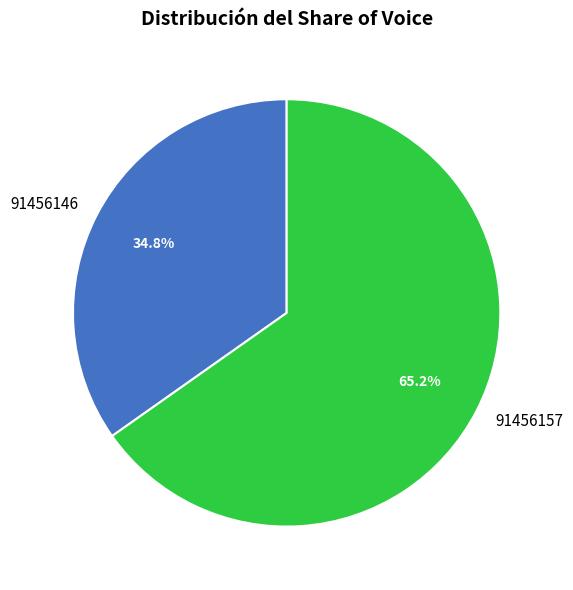

Count the number of slices in the pie.

2